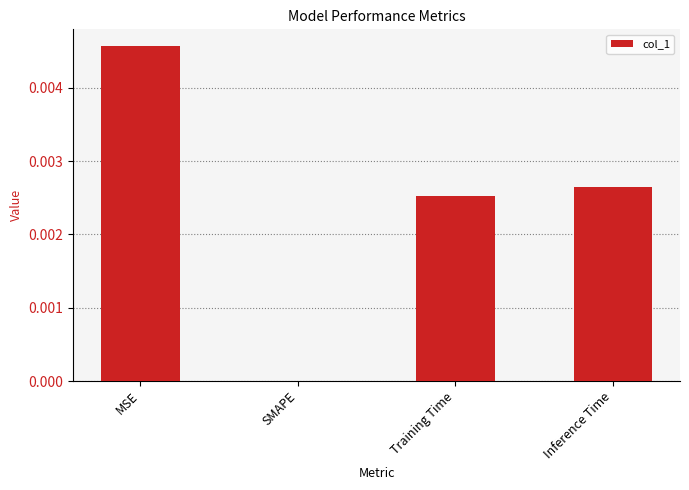

Which has a higher value, MSE or Inference Time?

MSE